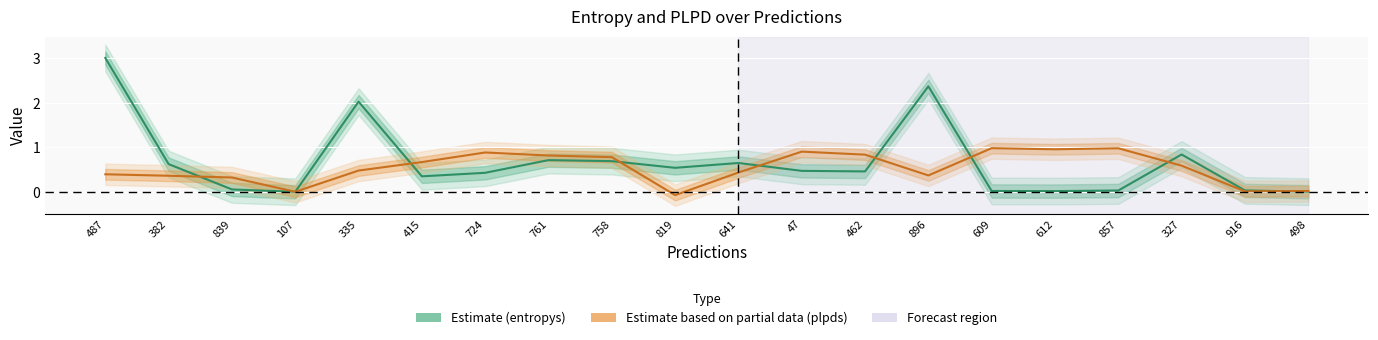

True or false: entropys has a value of 0.8 at 896.

False